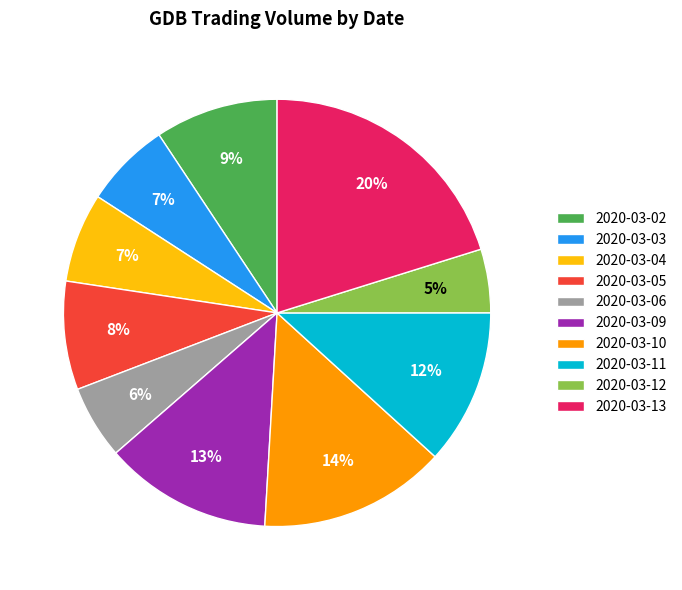

Which slice is the largest?

2020-03-13